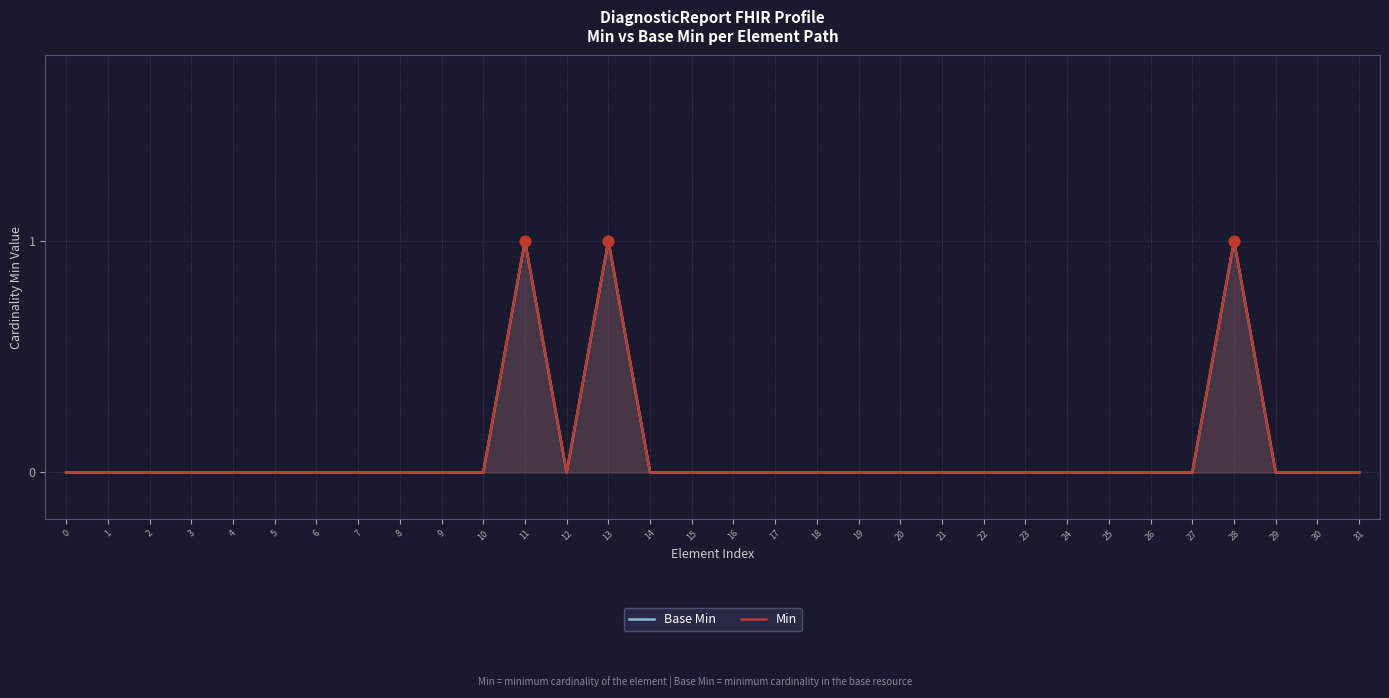

Is the value of Base Min at 10 greater than the value of Min at 7?

No